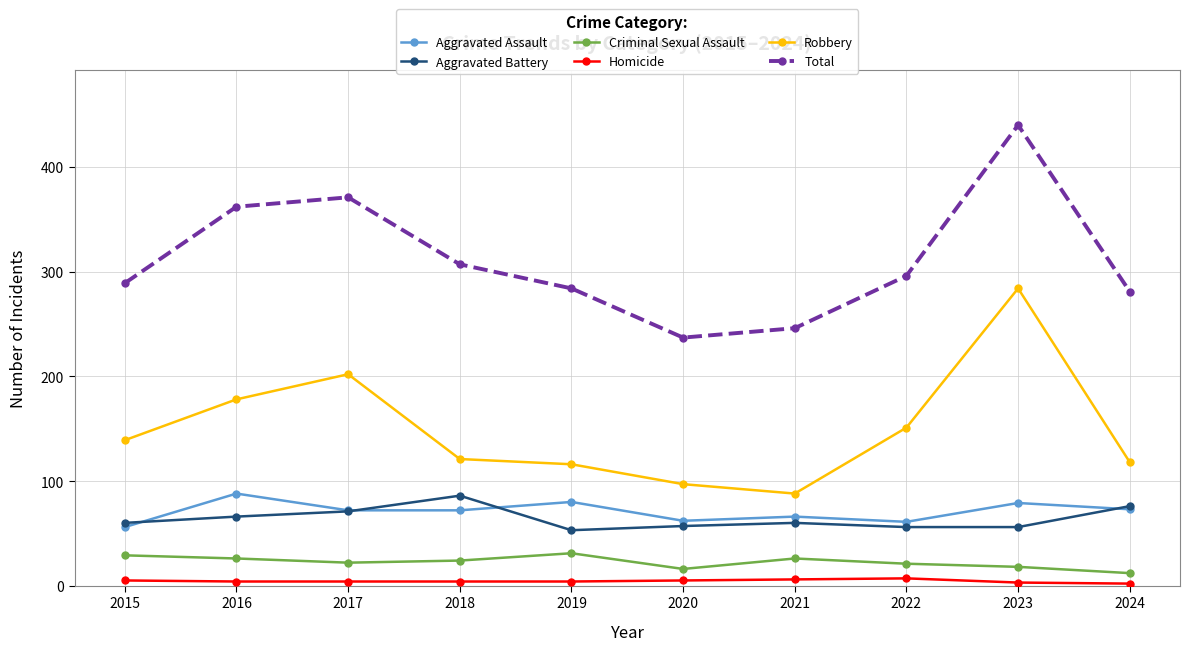

How many interior local peaks does the Aggravated Battery series have?

2